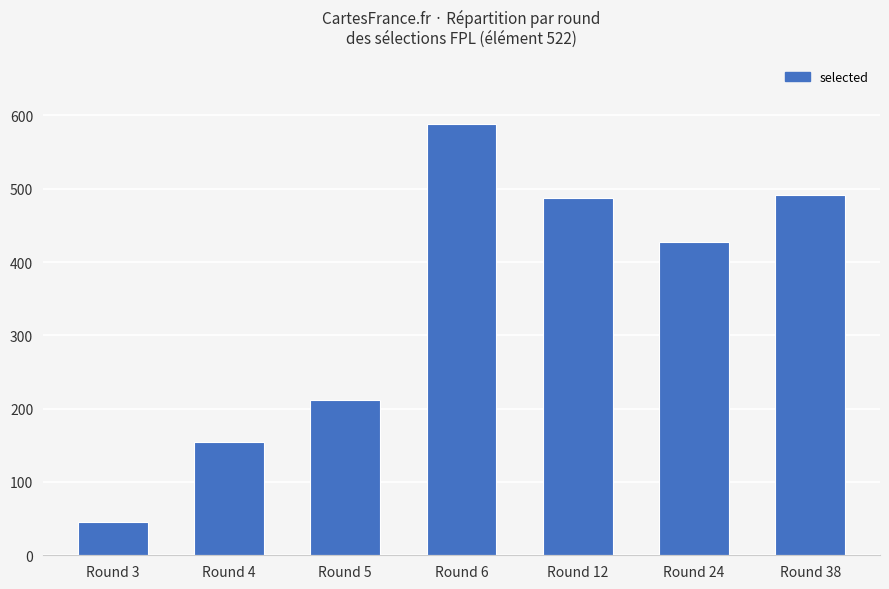

What is the value of the 2nd bar from the left?

155